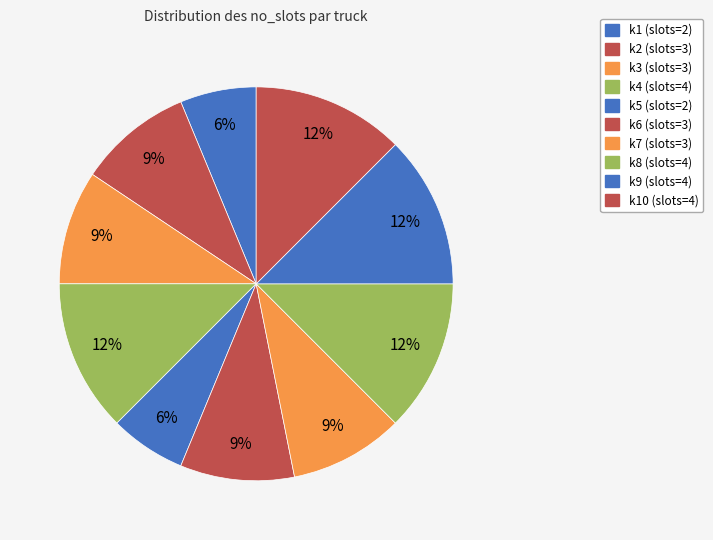

Count the number of slices in the pie.

10